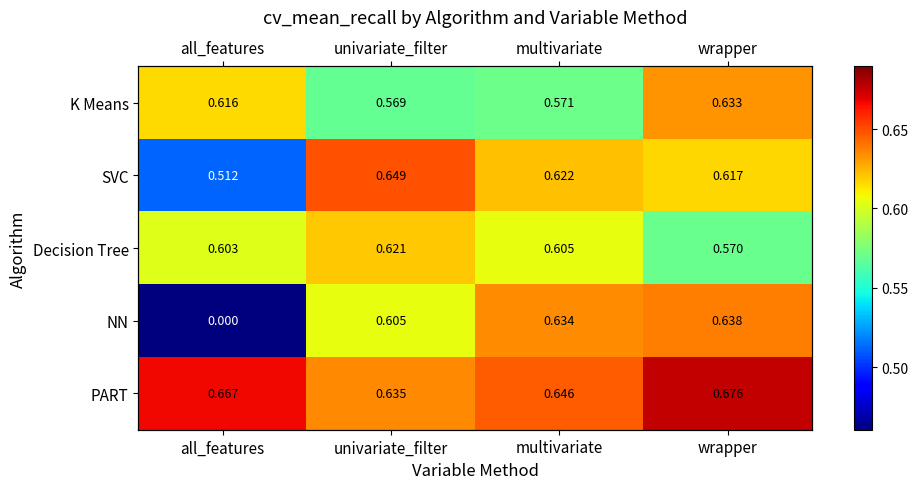

List the series in order of their peak value, highest first.

PART, SVC, NN, K Means, Decision Tree